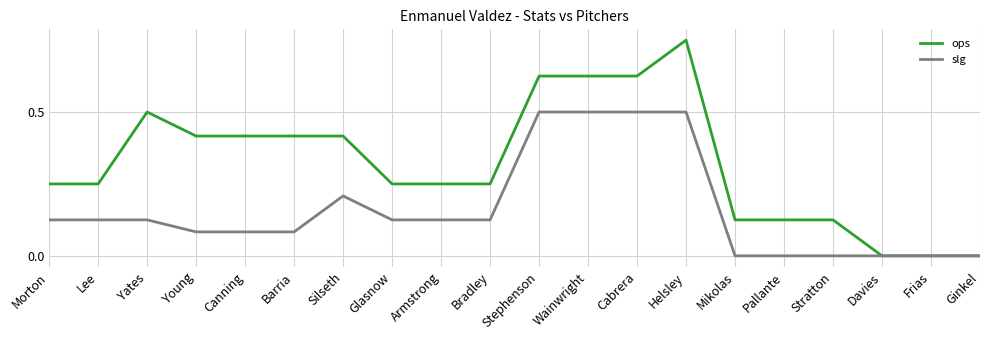

What is the spread (max minus min) of values at Canning?

0.3